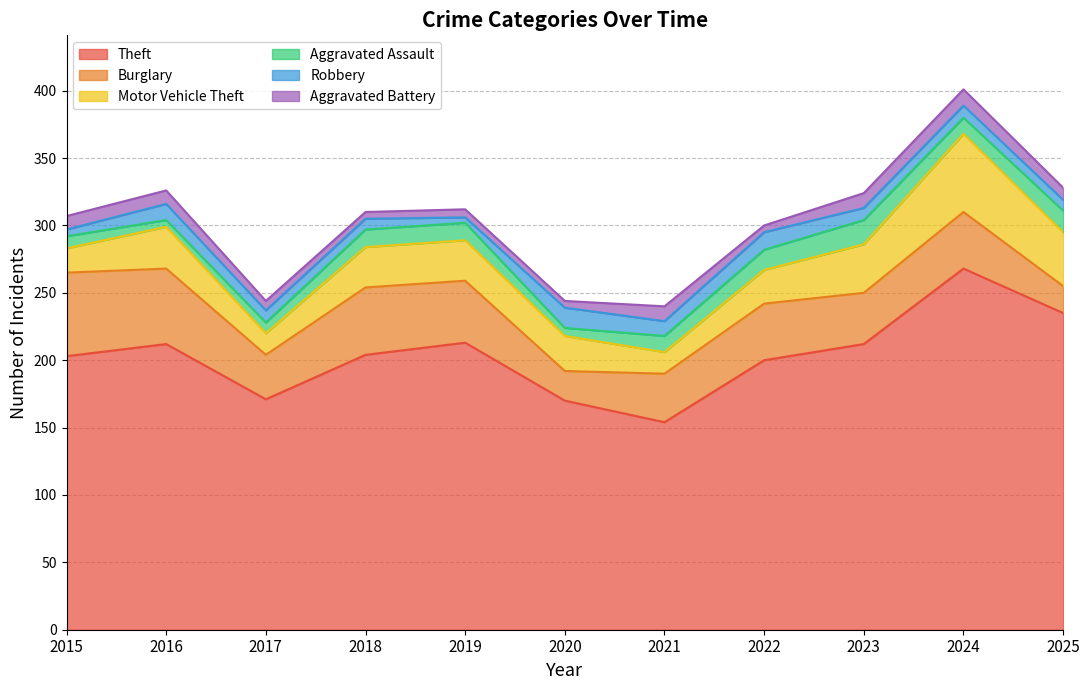

What is the difference between the second highest and minimum values in the Aggravated Assault series?

11